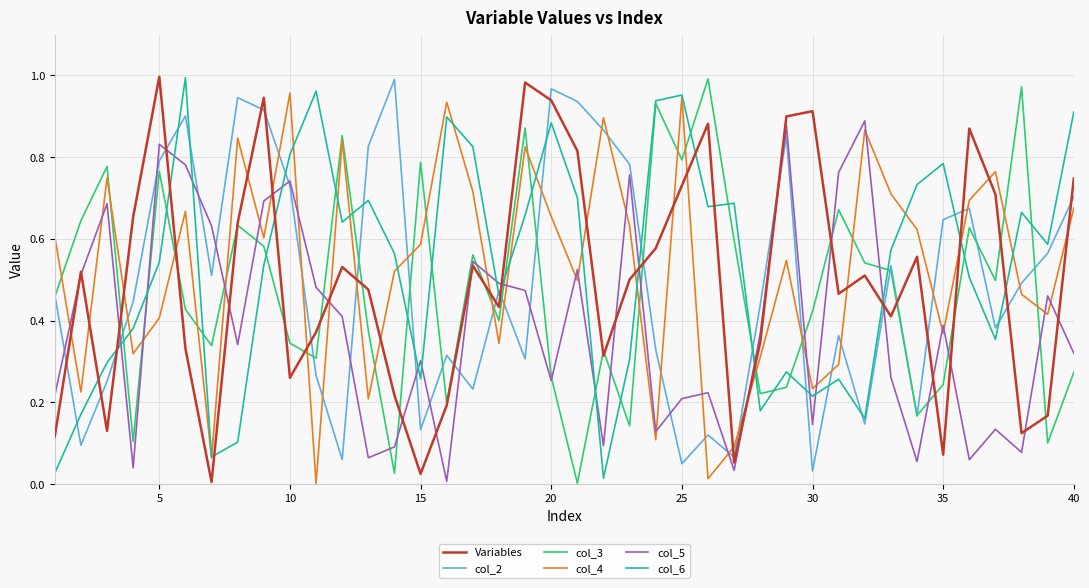

How many intersections are there between col_6 and col_5?

15